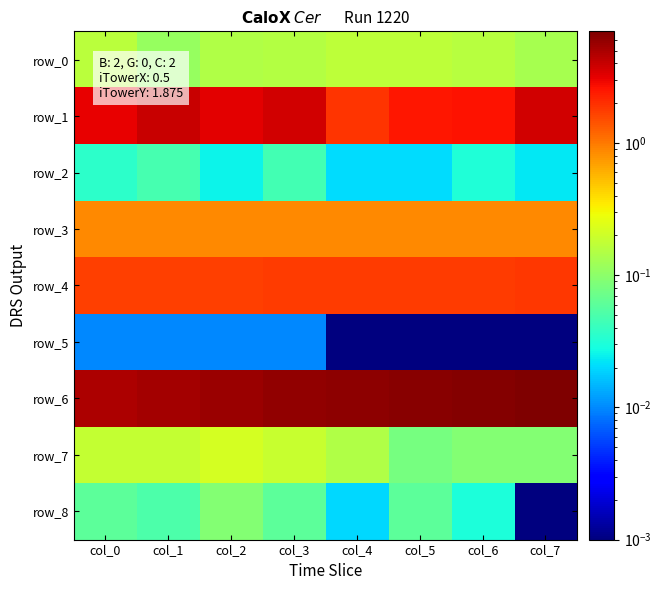

Reading left to right, list all the values displayed in this chart.

row_0: 0.2	0.1	0.1	0.2	0.2	0.2	0.2	0.1
row_1: 3.1	4.0	3.2	3.6	1.9	2.5	2.6	3.7
row_2: 0.0	0.0	0.0	0.0	0.0	0.0	0.0	0.0
row_3: 0.9	0.9	0.9	0.9	0.9	0.9	0.9	0.9
row_4: 1.7	1.7	1.8	1.8	1.8	1.8	1.8	1.8
row_5: 0.0	0.0	0.0	0.0	0.0	0.0	0.0	0.0
row_6: 4.9	5.3	5.6	6.0	6.3	6.5	6.7	7.0
row_7: 0.2	0.2	0.2	0.2	0.1	0.1	0.1	0.1
row_8: 0.1	0.1	0.1	0.1	0.0	0.1	0.0	0.0